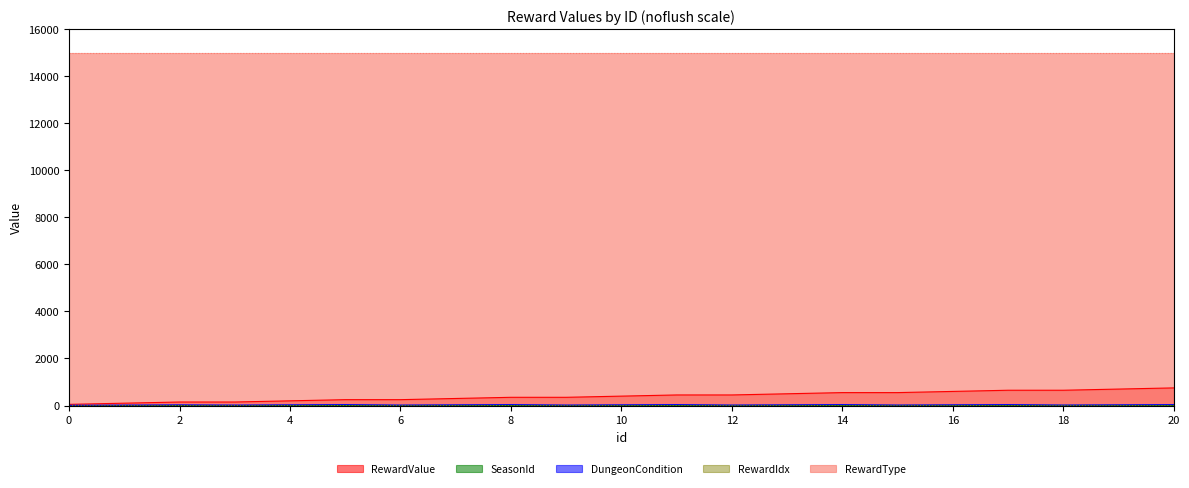

Which series has the largest total across all categories?

RewardType